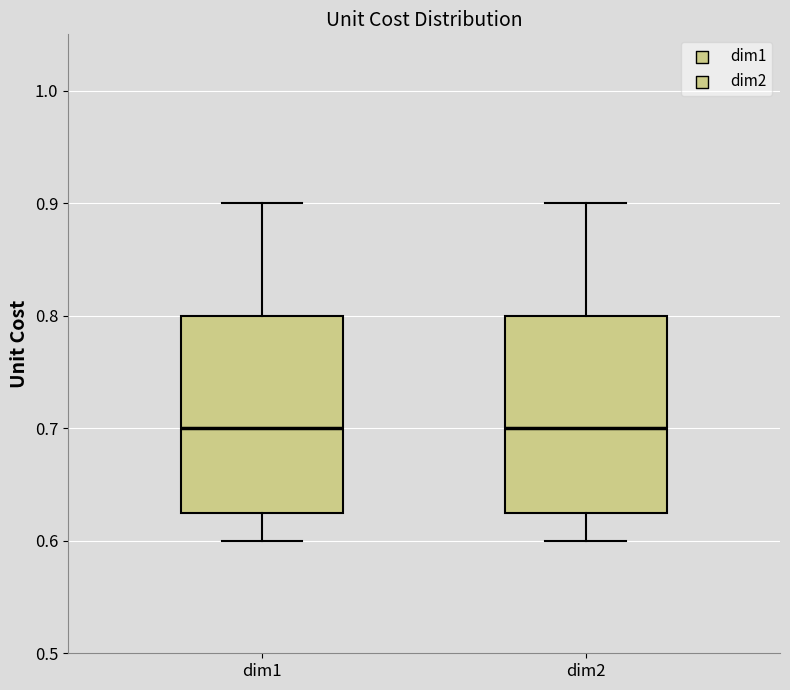

Where is the upper edge of the box for dim1 on the y-axis? The values are not printed on the chart, so give them approximately, as read against the axis.

0.80